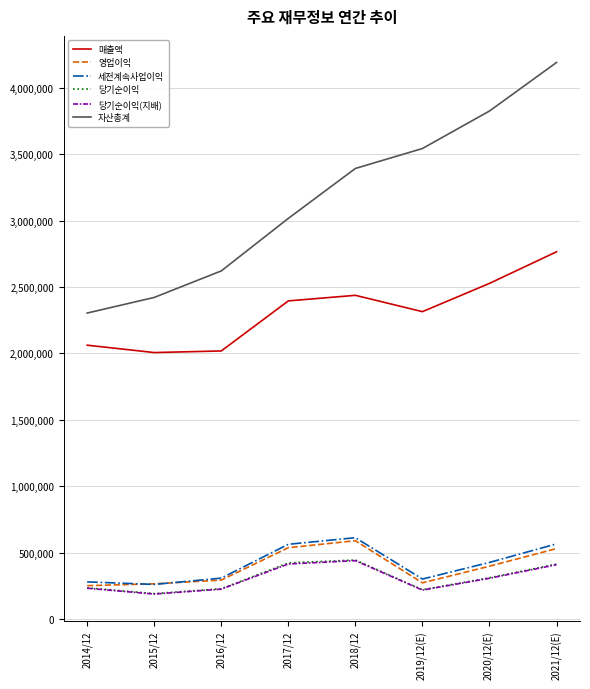

True or false: 당기순이익(지배) and 당기순이익 intersect in this chart.

False